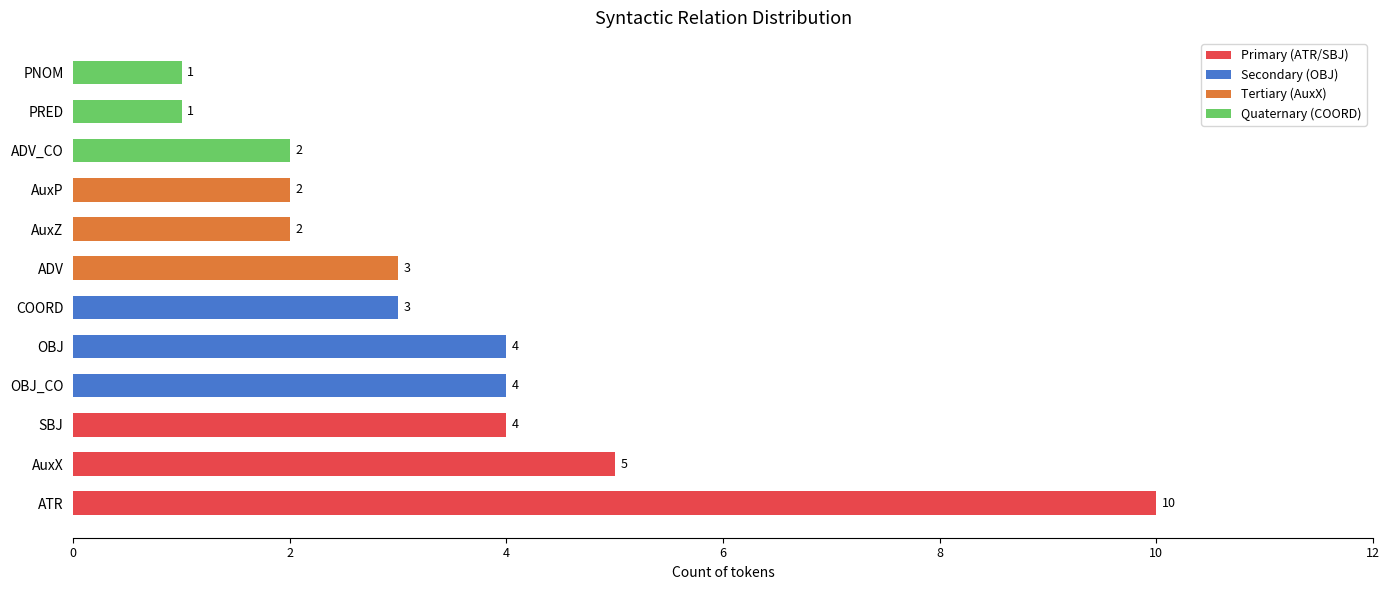

Reading bottom to top, what are all the values shown in this chart?

10	5	4	4	4	3	3	2	2	2	1	1